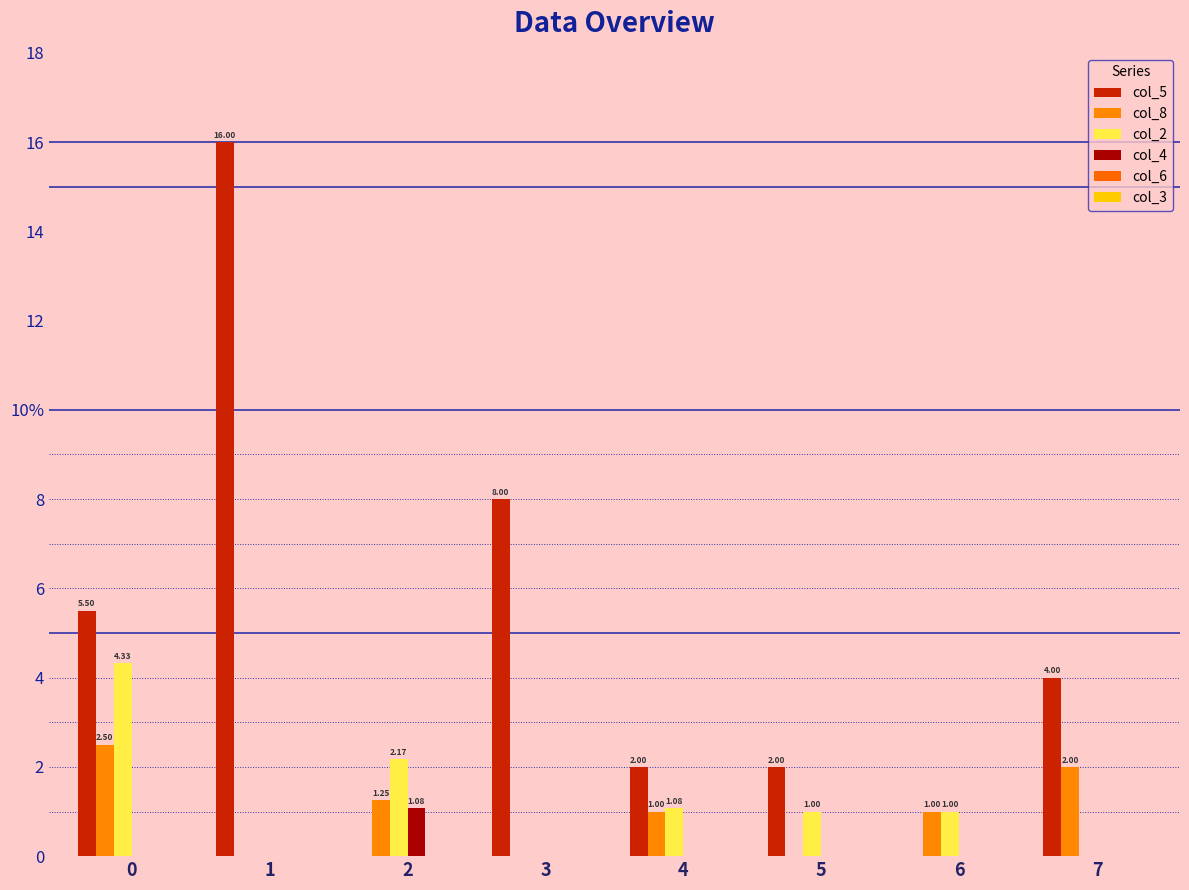

Are the bars horizontal?

No